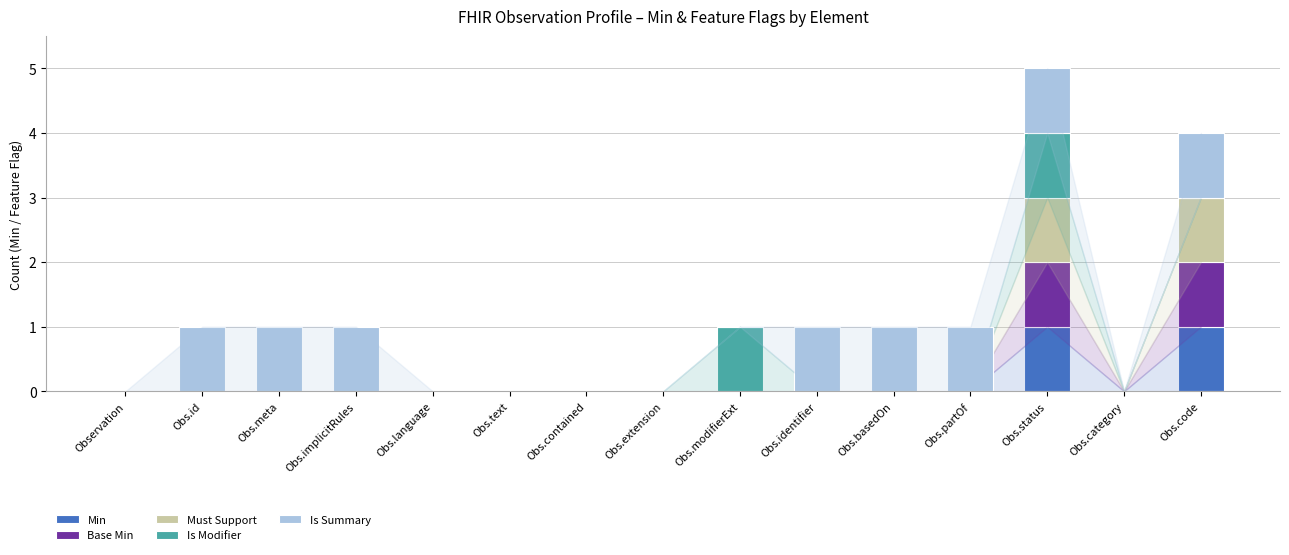

True or false: Min has a value of 0 at Obs.status.

False